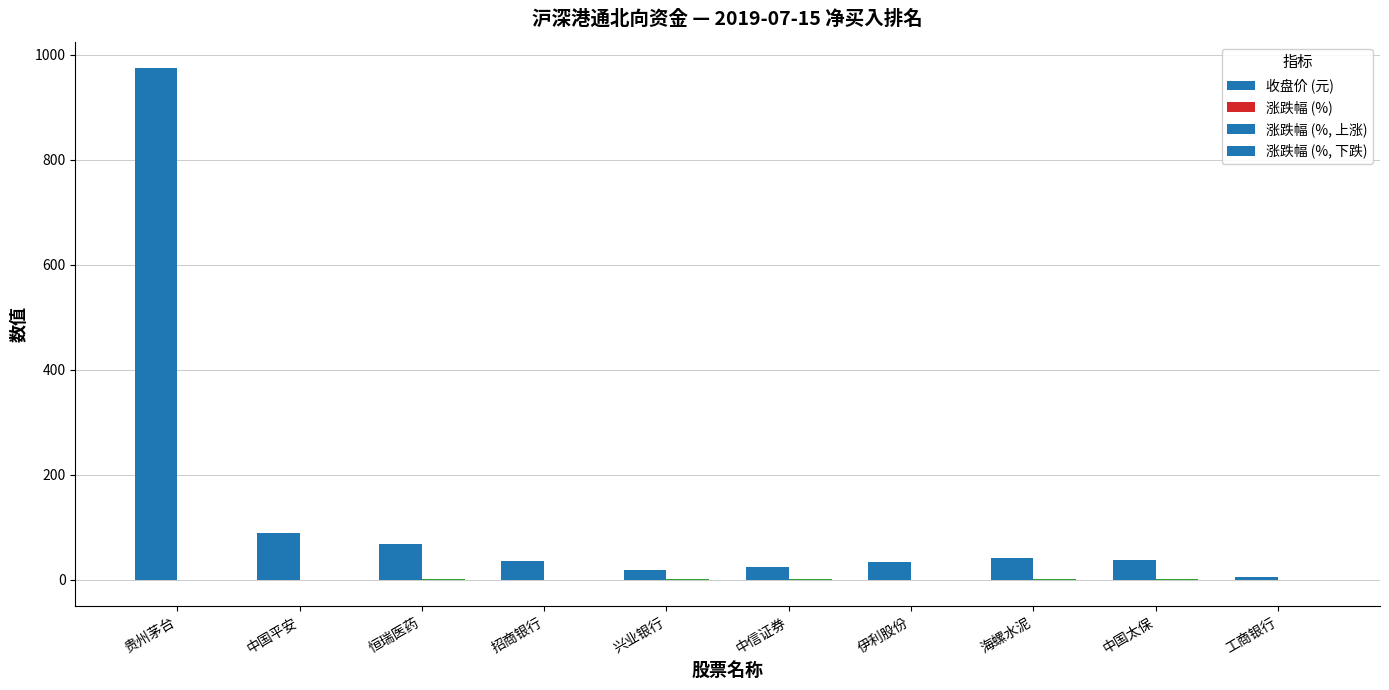

At which category is the sum across all series the highest?

贵州茅台